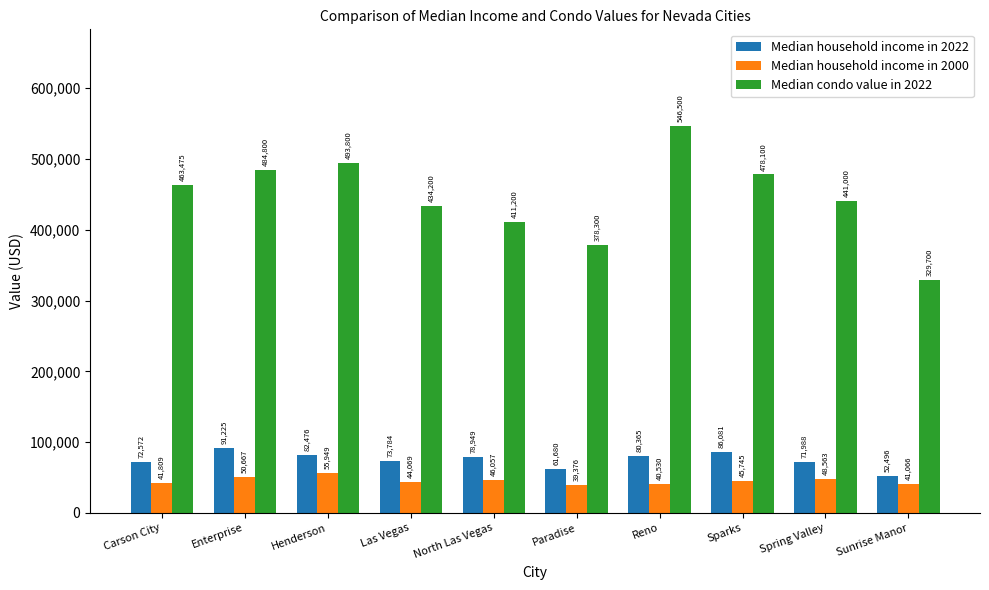

Count the number of categories in the chart.

10